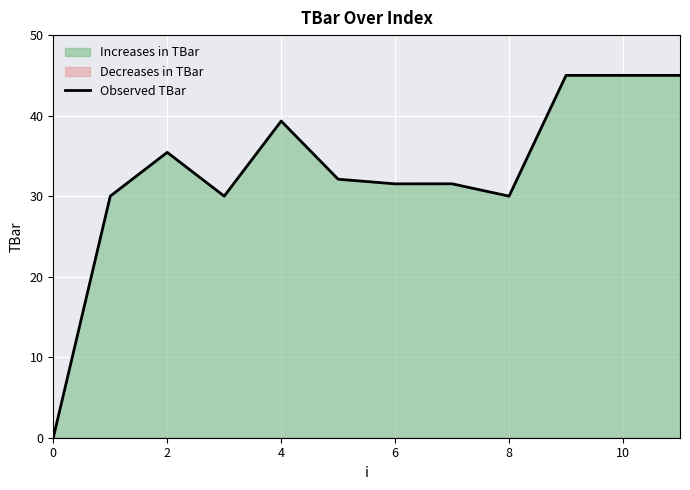

What is the approximate value at 8?

30.0